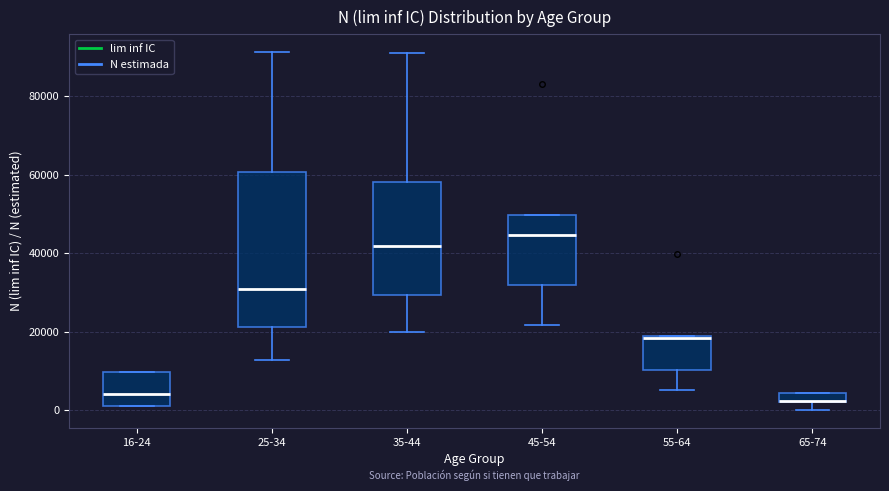

Where does the lower whisker of the box for 55-64 end on the y-axis? The values are not printed on the chart, so give them approximately, as read against the axis.

6000